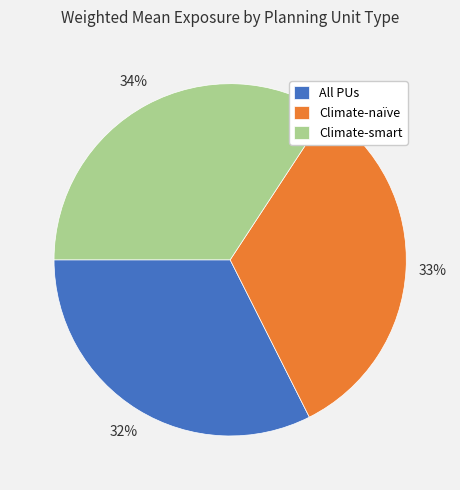

To the nearest percent, what is the average slice percentage?

33%